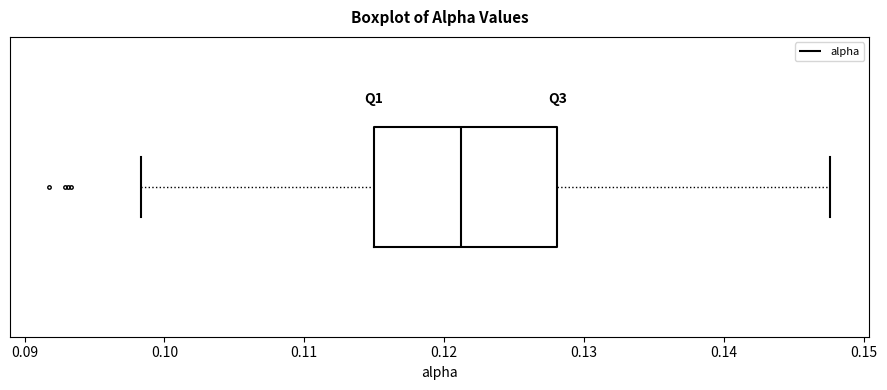

Read this box plot against the x-axis: the position of the median line, the range covered by the box, and the ends of both whiskers. The values are not printed on the chart, so give them approximately, as read against the axis.

median 0.121, box 0.115 to 0.128, whiskers 0.098 to 0.148